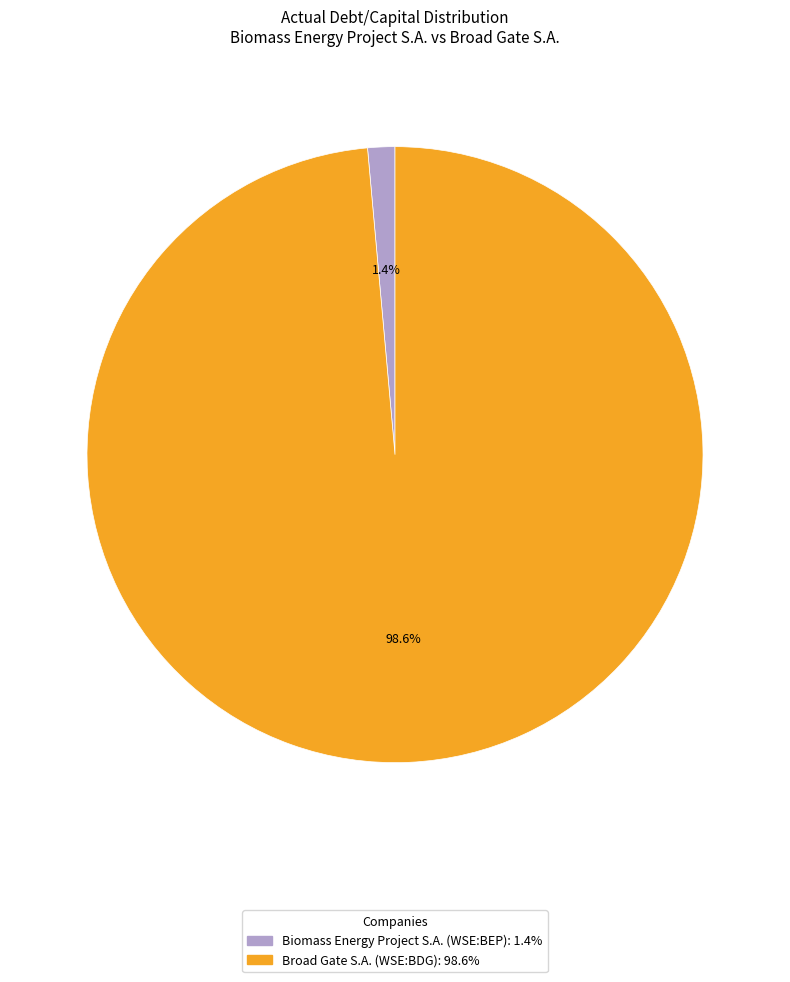

Is the sum of Biomass Energy Project S.A. (WSE:BEP) and Broad Gate S.A. (WSE:BDG) greater than half?

Yes